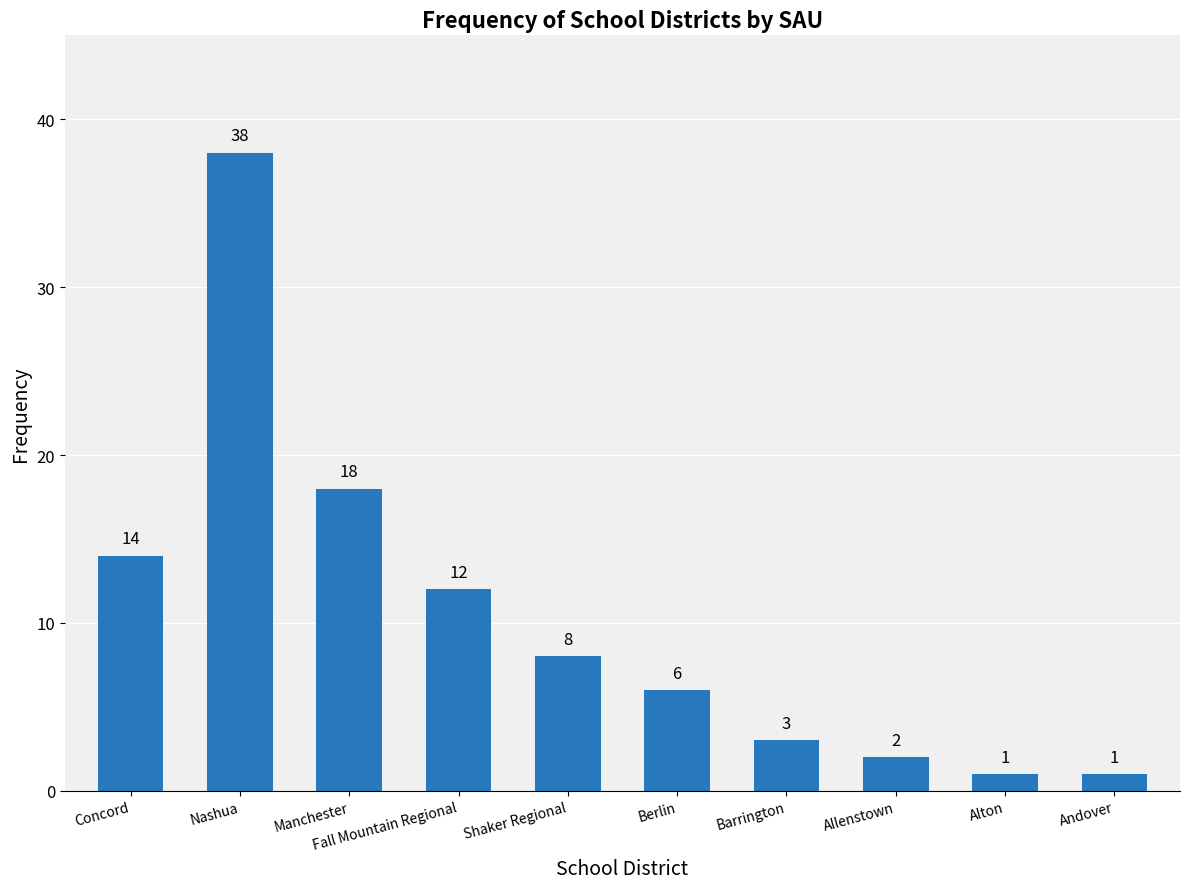

How many bars are there in total?

10